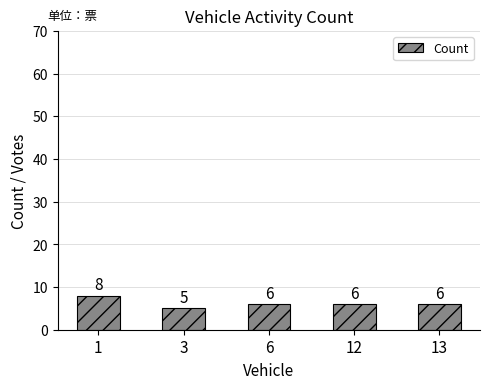

The value at 1 is 13. True or false?

False